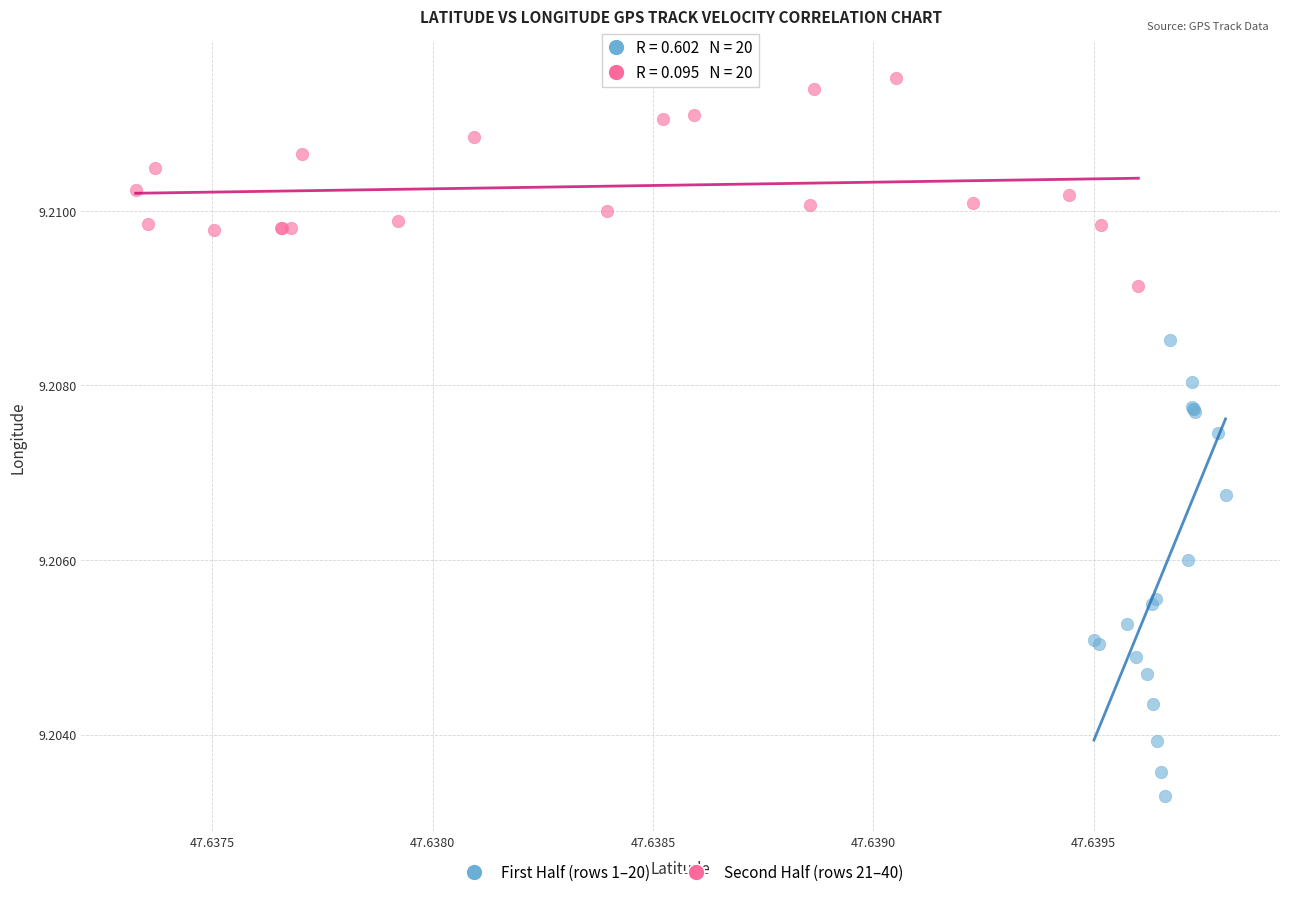

Which series has the widest spread of Y values?

First Half (rows 1–20)